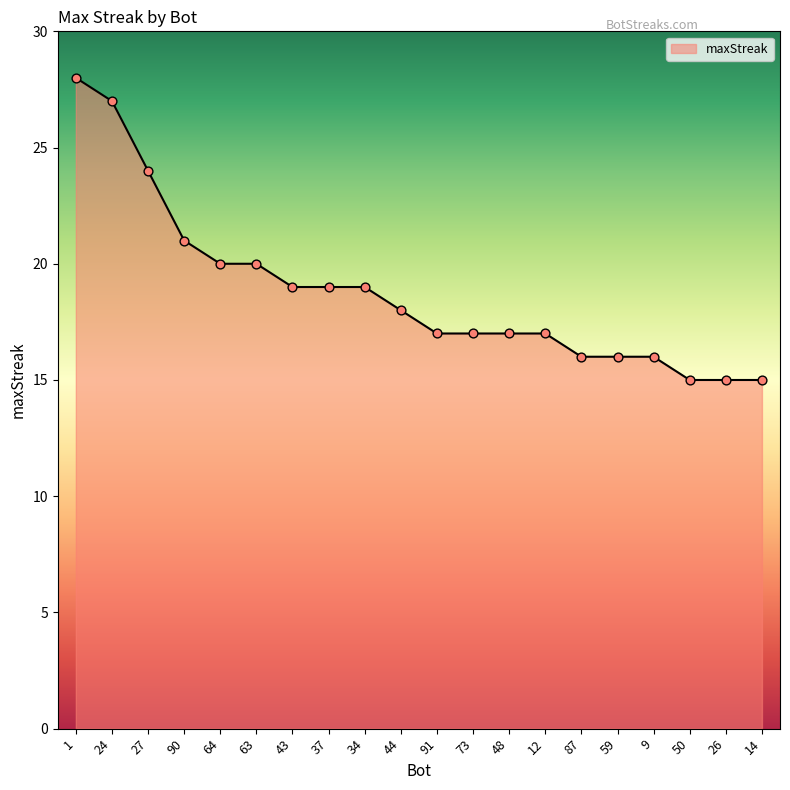

Between 64 and 90, which is larger?

90